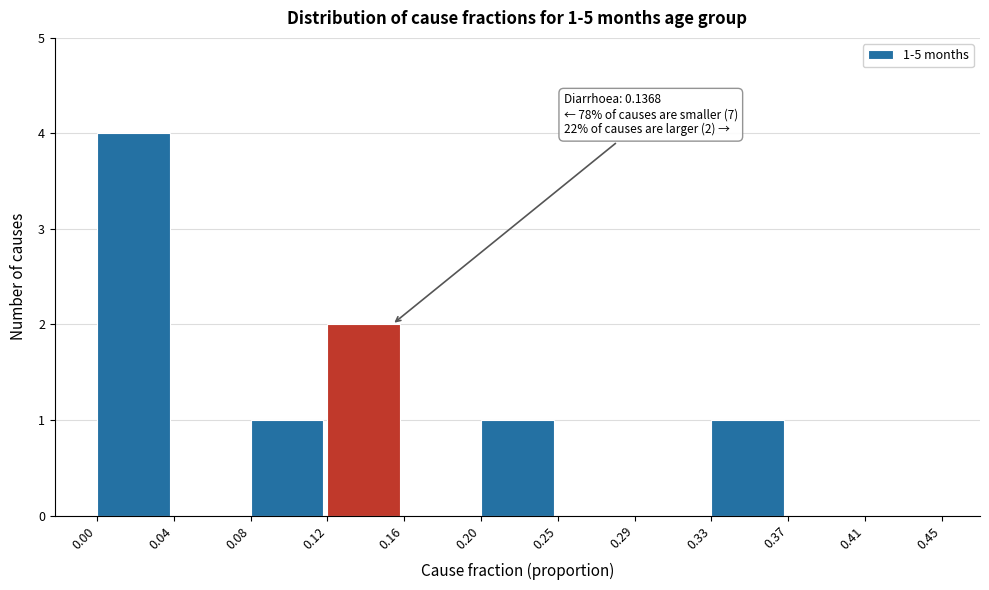

Which range on the x-axis has the tallest bar?

0.00 to 0.04